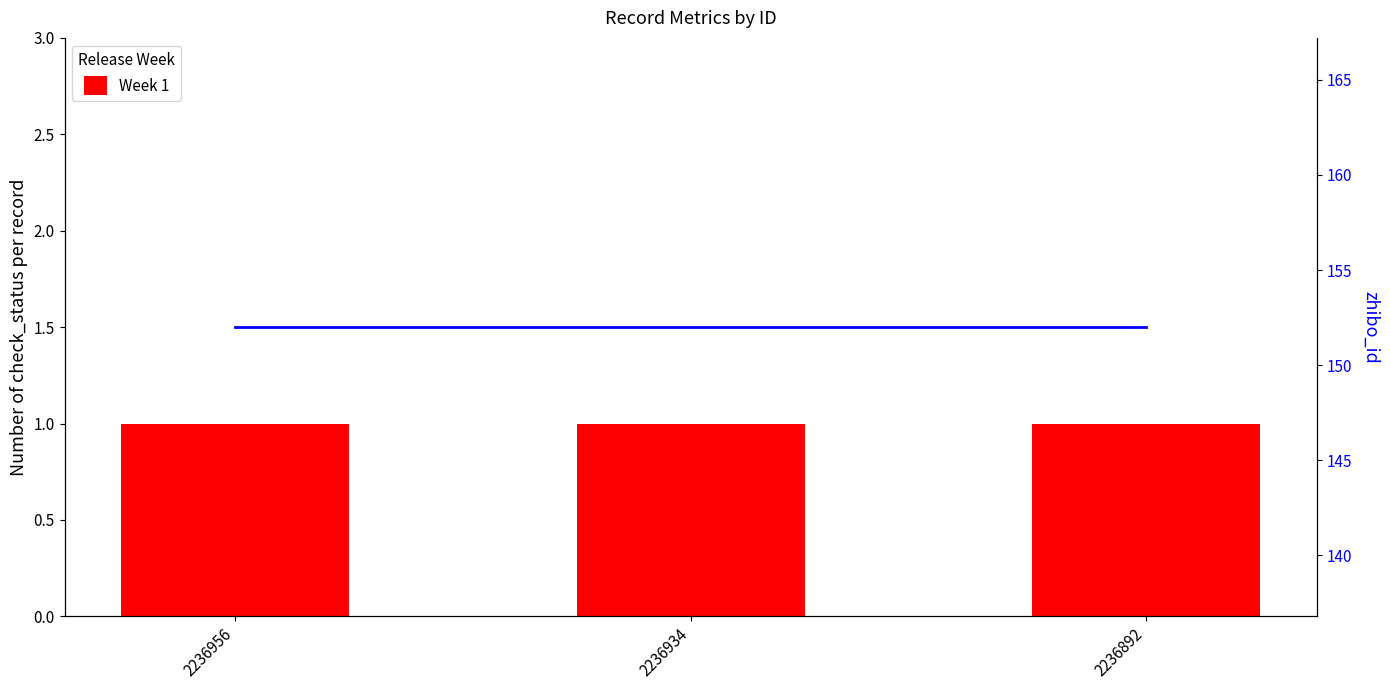

Rank the series by their average value, from lowest to highest.

Week 1, zhibo_id